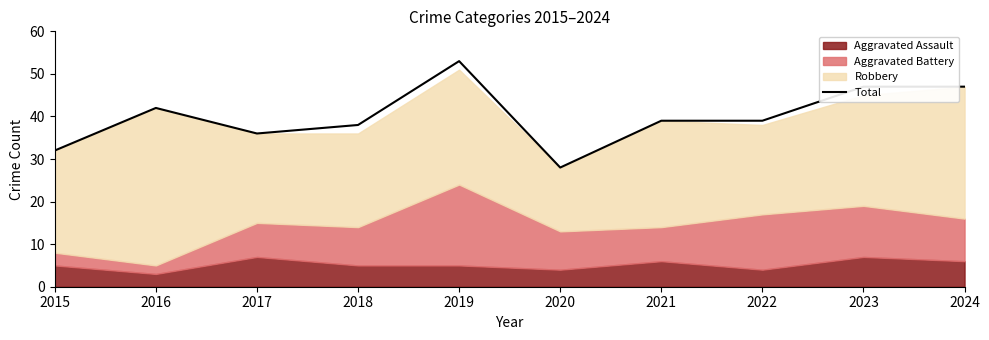

List the labels in order of value, largest first.

2019, 2023, 2024, 2016, 2021, 2022, 2018, 2017, 2015, 2020